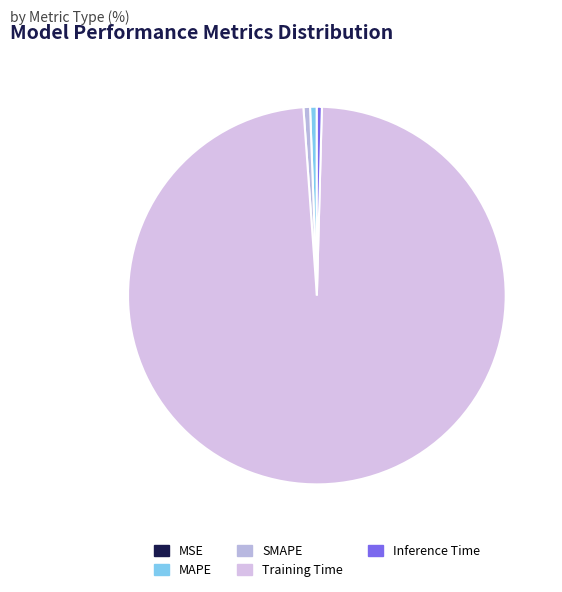

To the nearest percent, what is the difference between the largest and smallest slice percentages?

98%